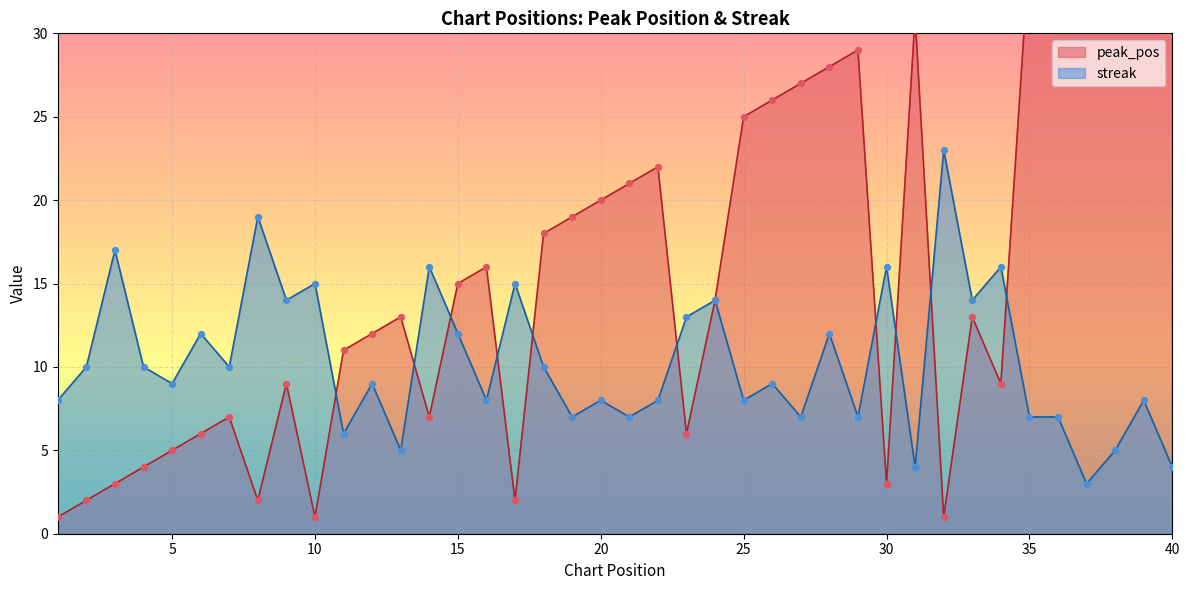

What are all the series names shown in the legend?

peak_pos, streak